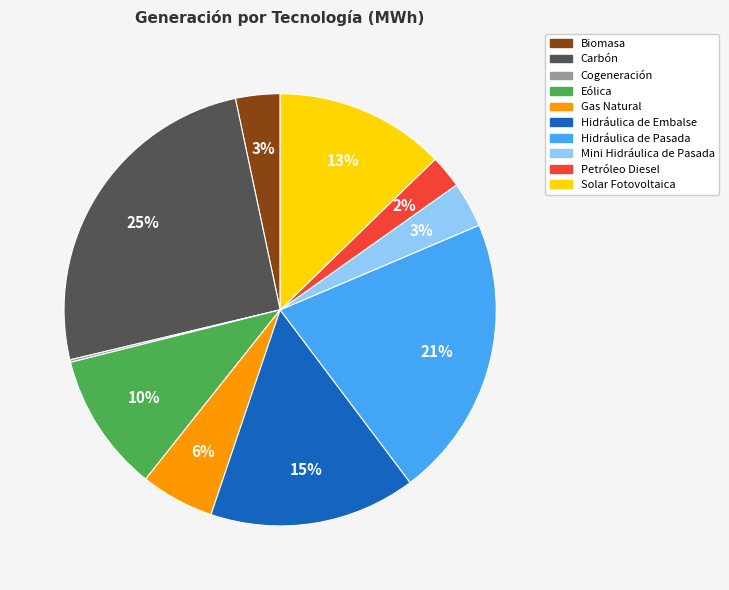

Do Gas Natural and Biomasa together represent more than half of the pie?

No